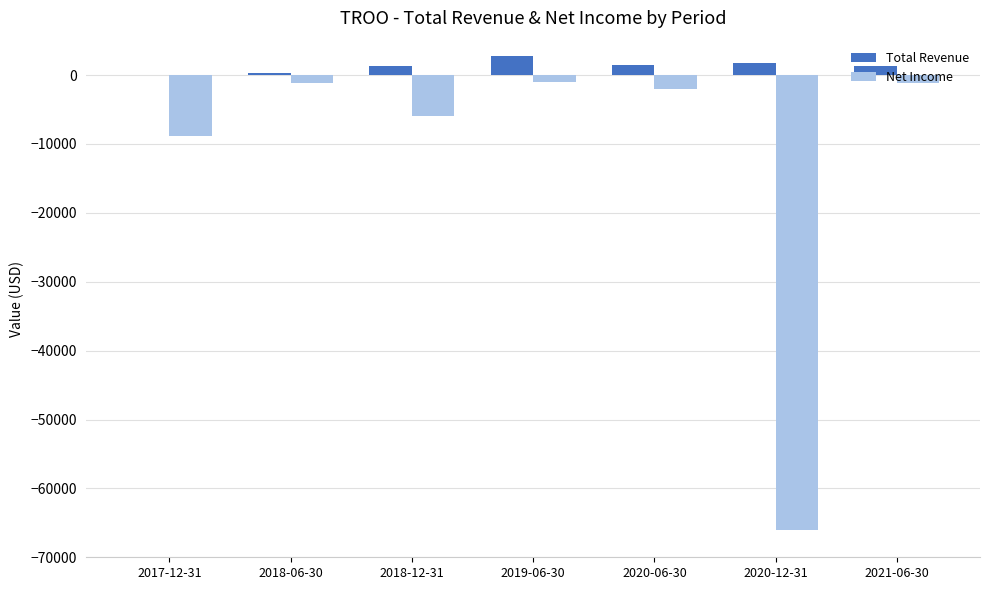

What is the sum of all Total Revenue values?

9000